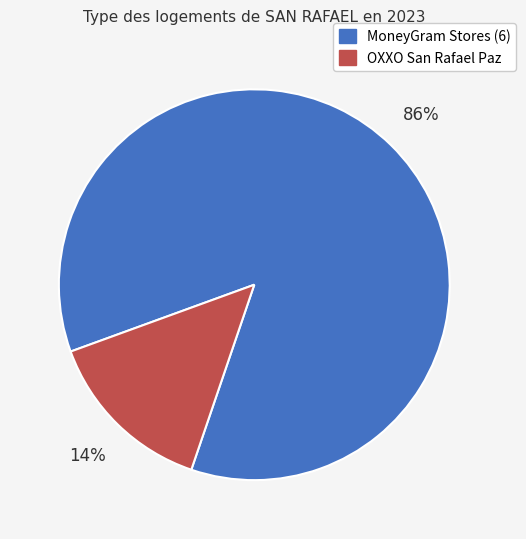

Count the number of slices in the pie.

2